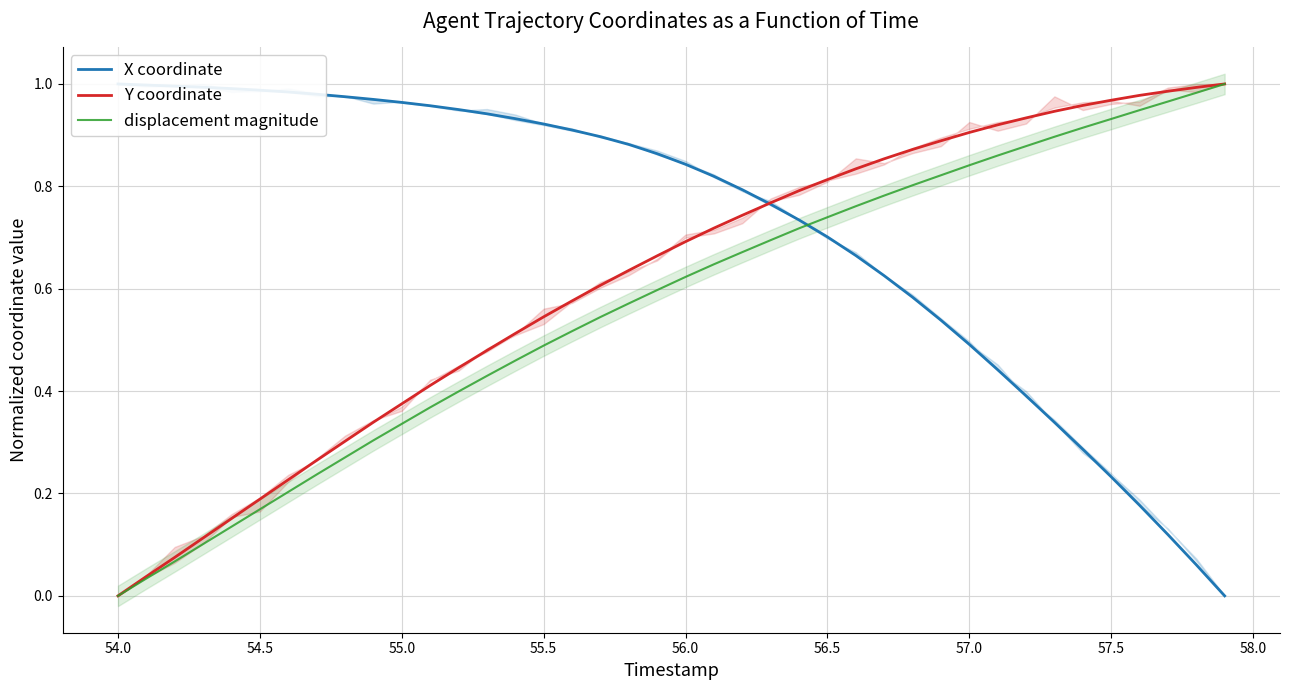

True or false: displacement magnitude has a value of 0.5 at 55.0.

False